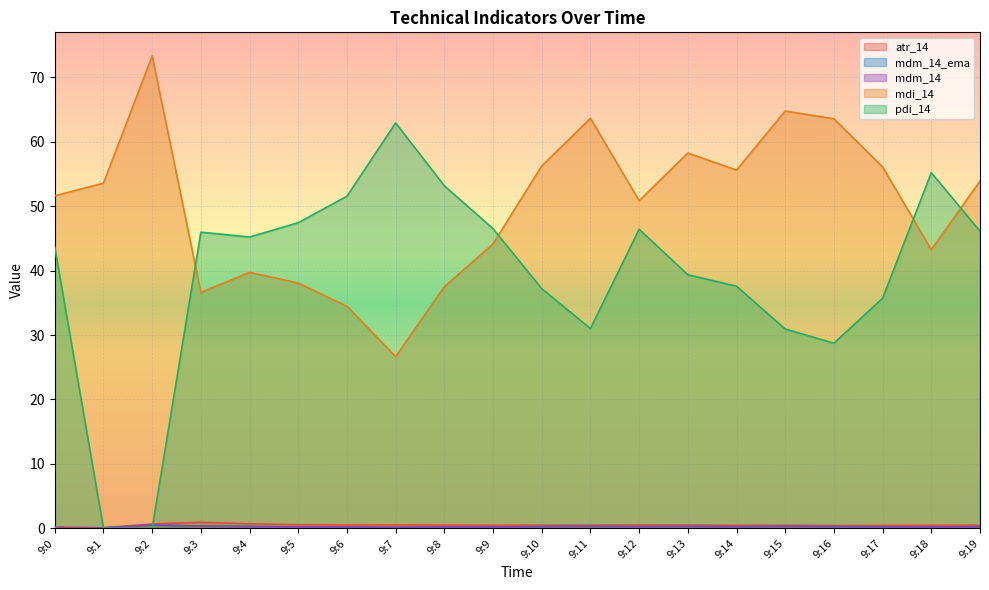

Does the chart display data point markers on the line(s)?

No